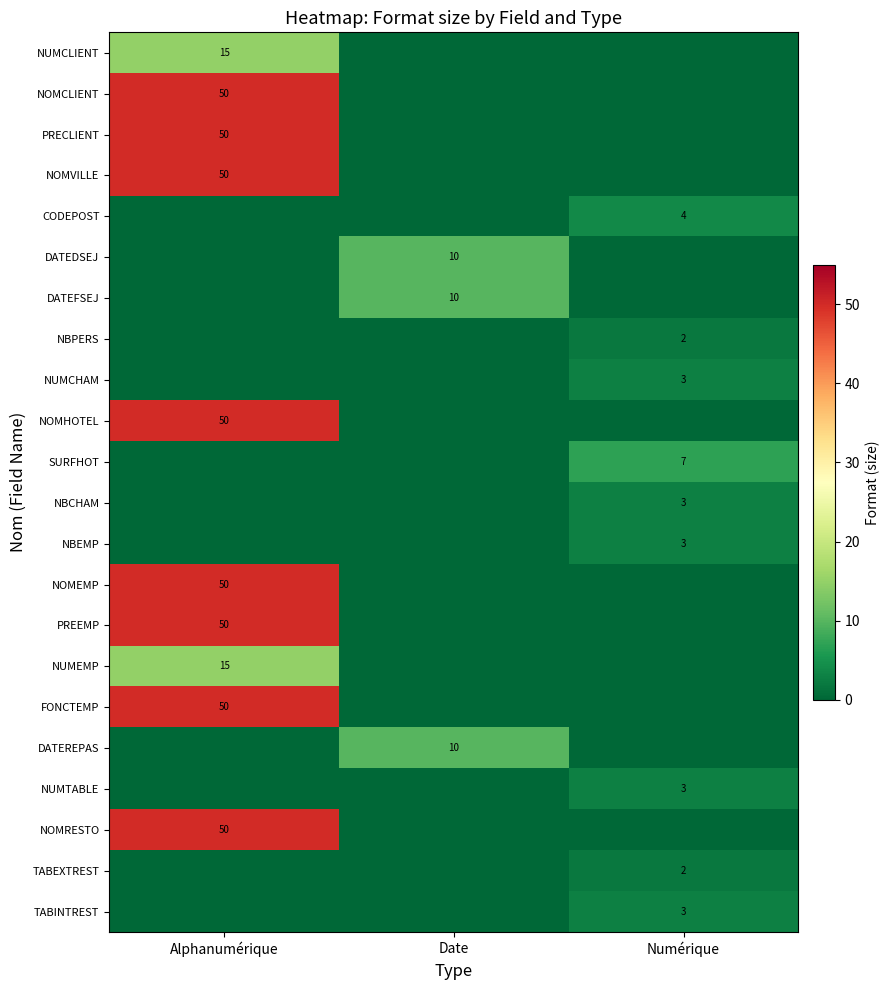

The value of DATEREPAS at Date is 13. True or false?

False